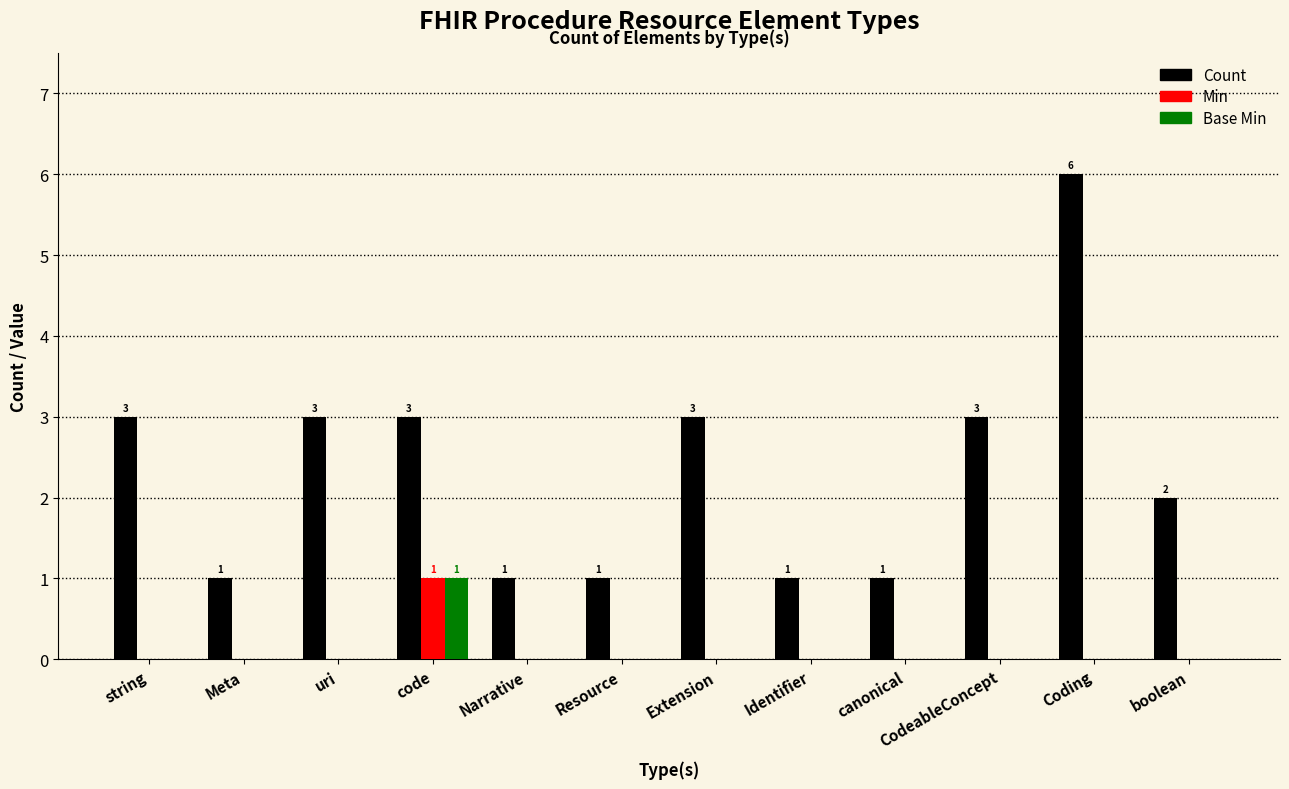

Is the value of Base Min at Identifier greater than the value of Count at Extension?

No